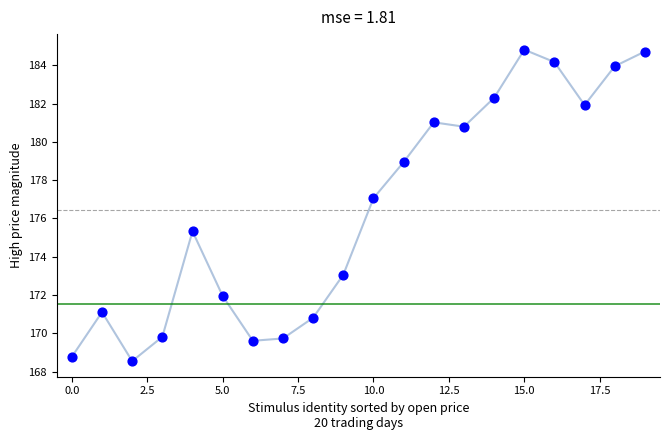

What Y value in the scatter plot is closest to 176?

175.3